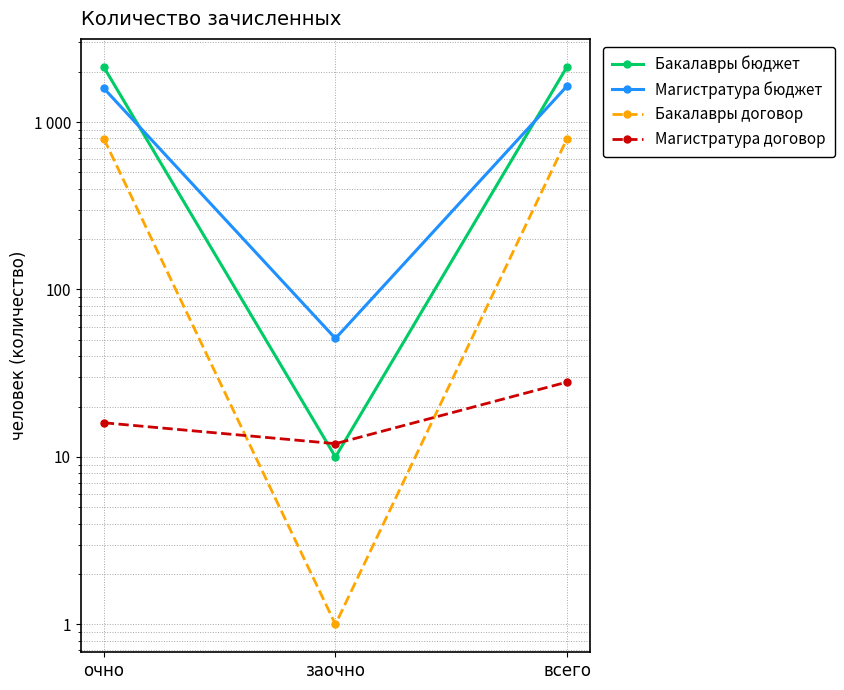

What is the sum of all Магистратура договор values?

56